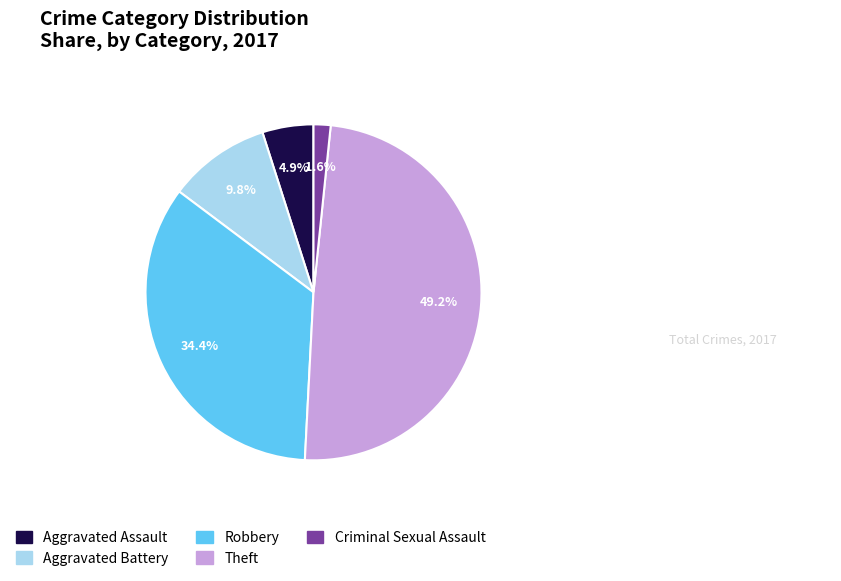

Does Aggravated Battery represent more than half of the total?

No